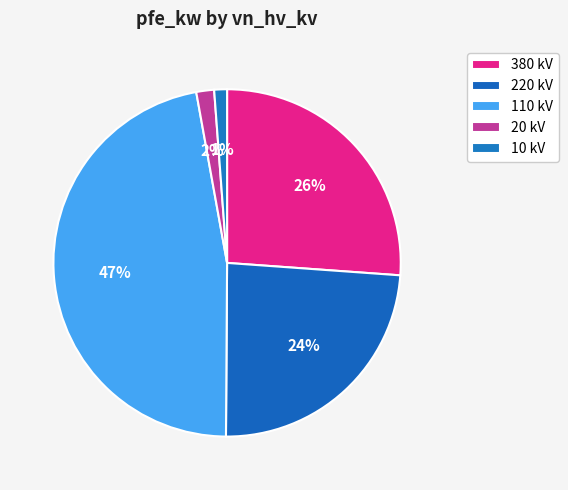

Does any single category account for the majority?

No